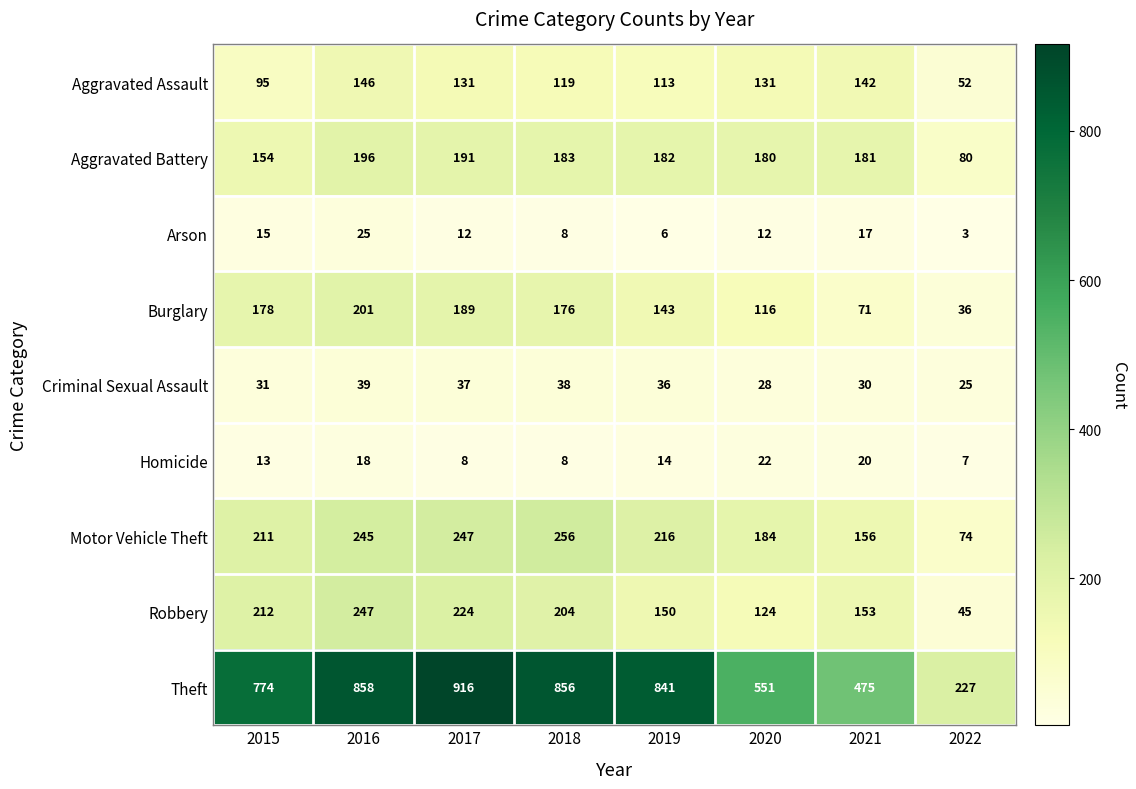

The value of Criminal Sexual Assault at 2016 is 51. True or false?

False